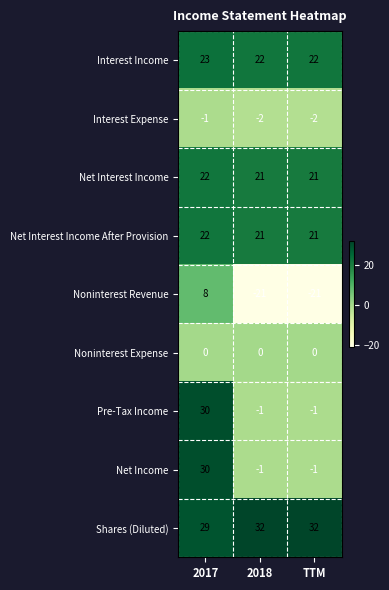

The value of Interest Income at TTM is 32. True or false?

False